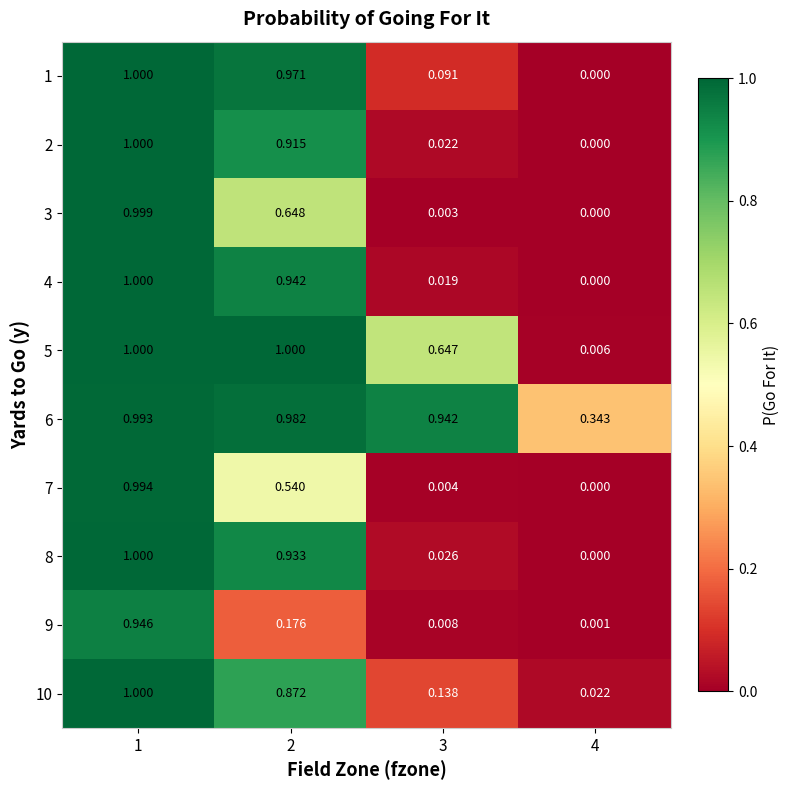

Is the value of 9 at 1 greater than the value of 3 at 3?

Yes